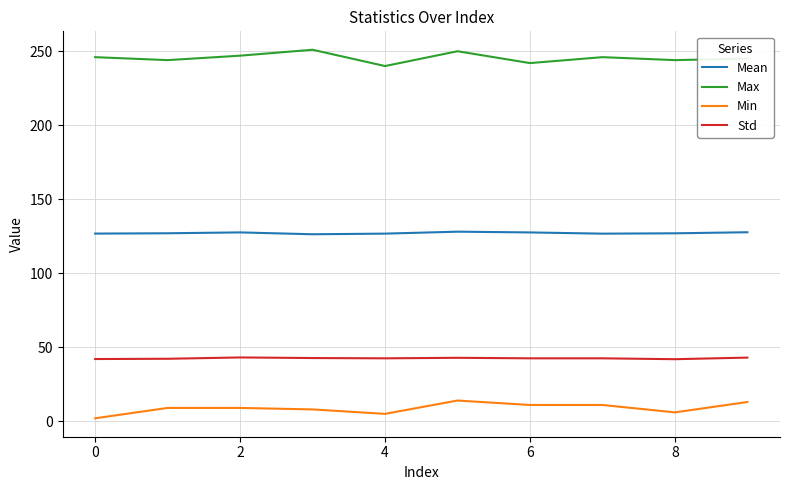

True or false: Std and Max intersect in this chart.

False